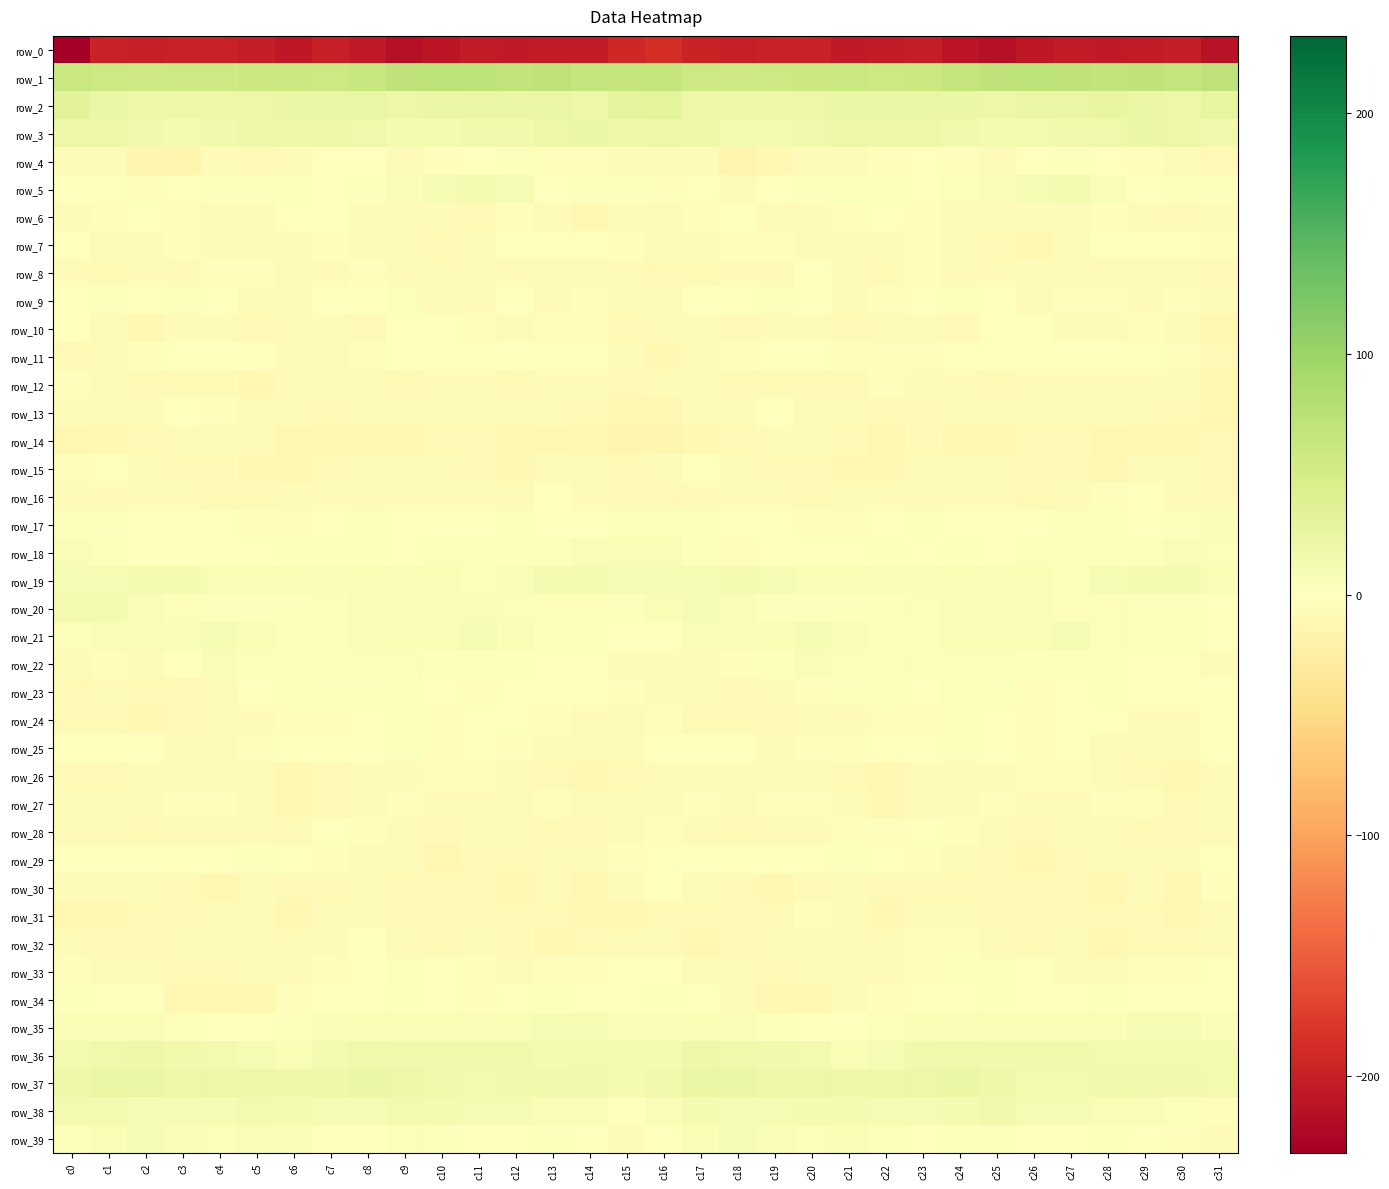

True or false: row_15 has a value of -6.6 at c16.

True